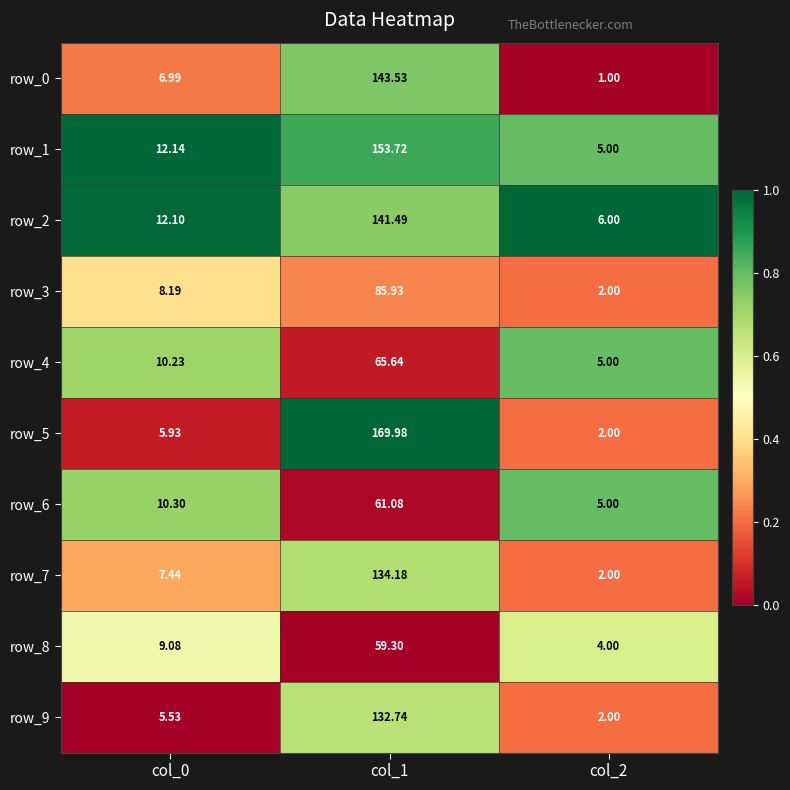

Is the value of row_4 at col_1 greater than the value of row_9 at col_0?

Yes